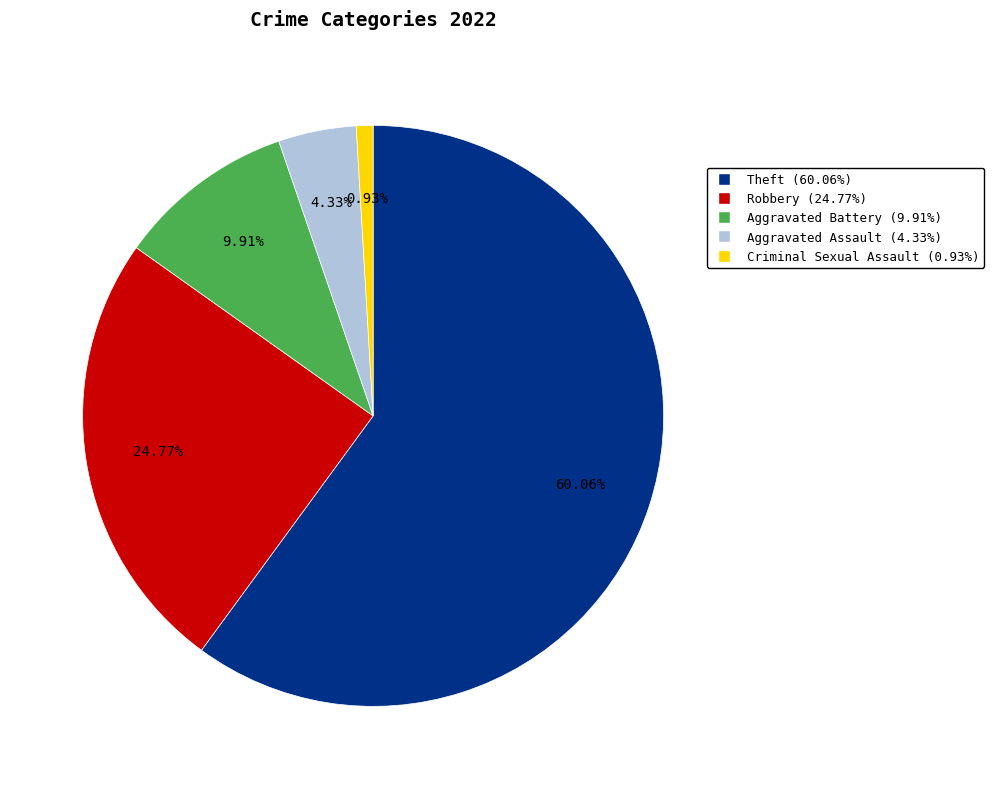

Is there a majority slice in this chart?

Yes